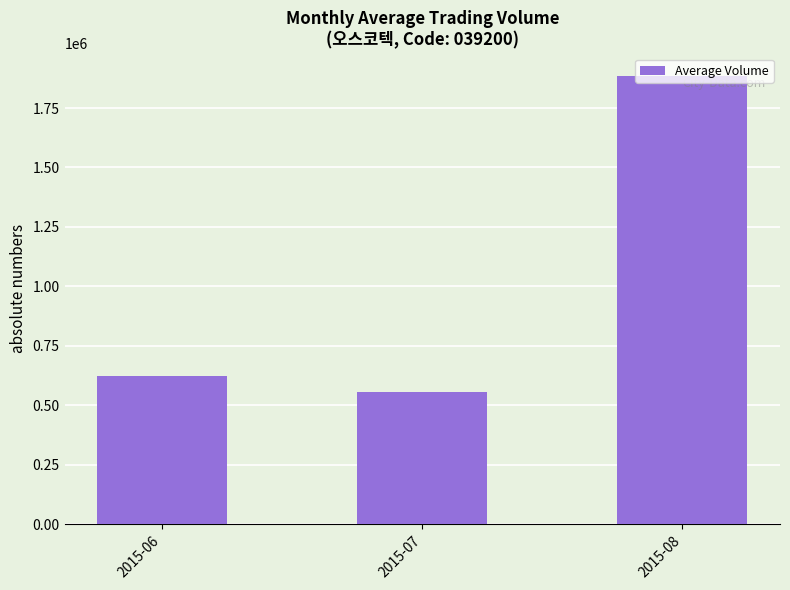

The value at 2015-08 is 3036778. True or false?

False